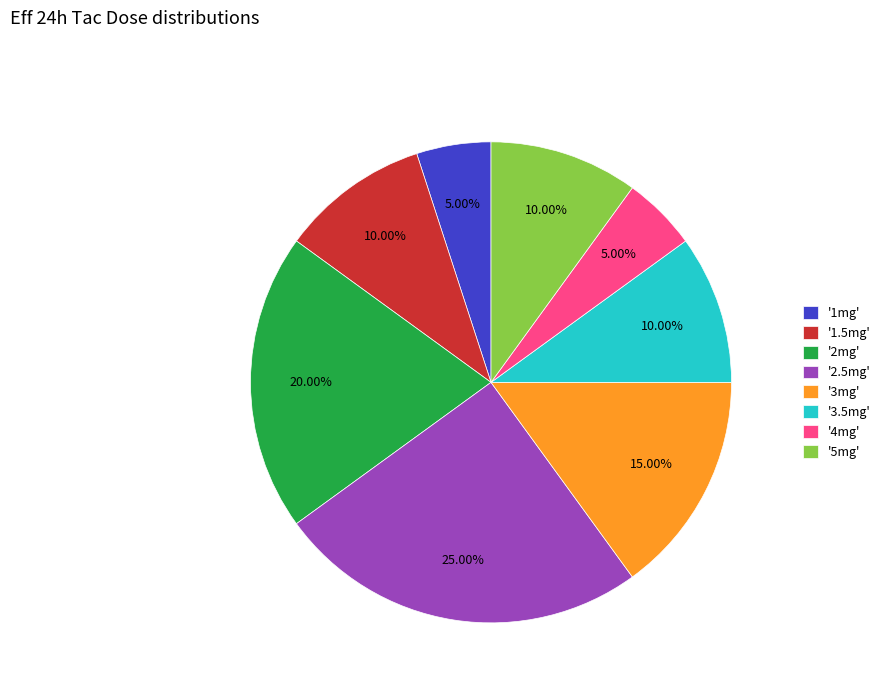

Between '2.5mg' and '3mg', which is larger?

'2.5mg'